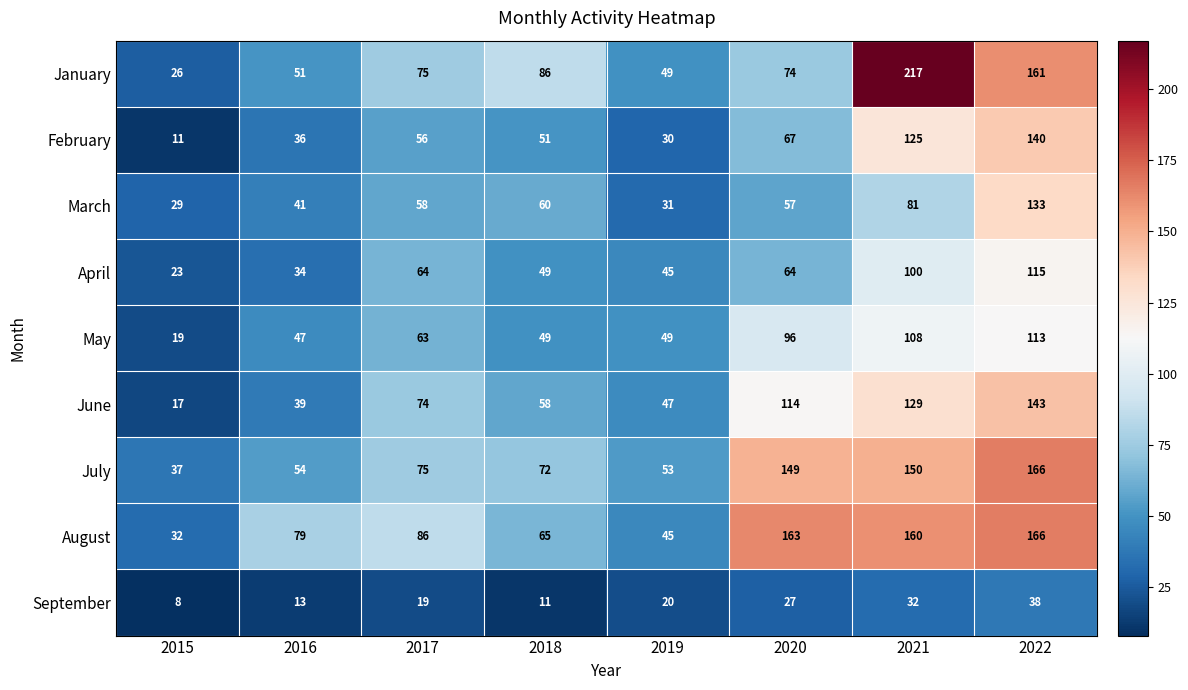

The June series shows 17 at 2015. True or false?

True